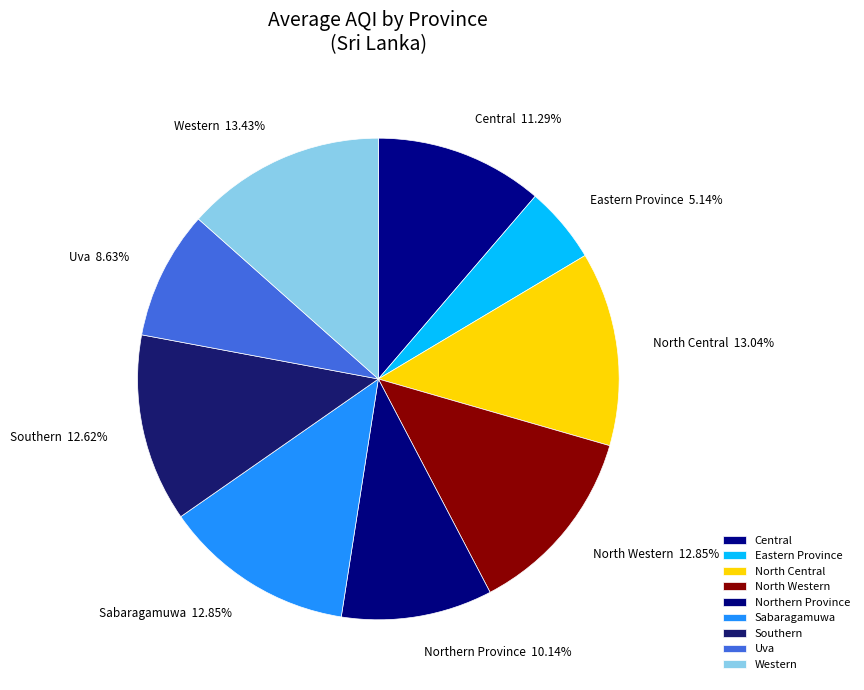

To the nearest percent, what is the difference between the largest and smallest slice percentages?

8%